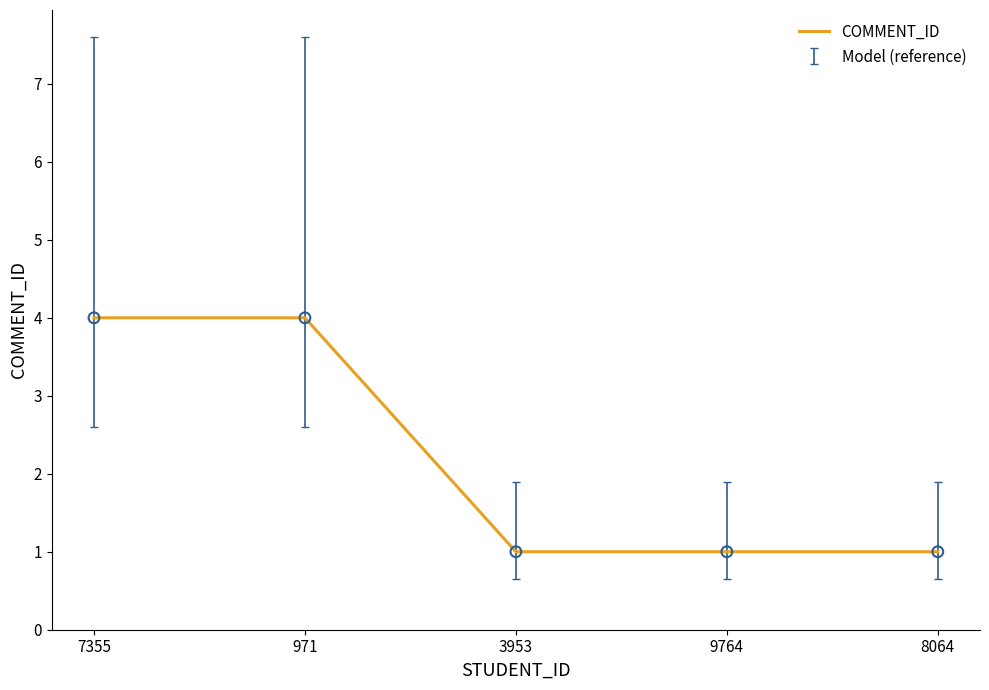

What is the change in value from 7355 to 3953?

-3